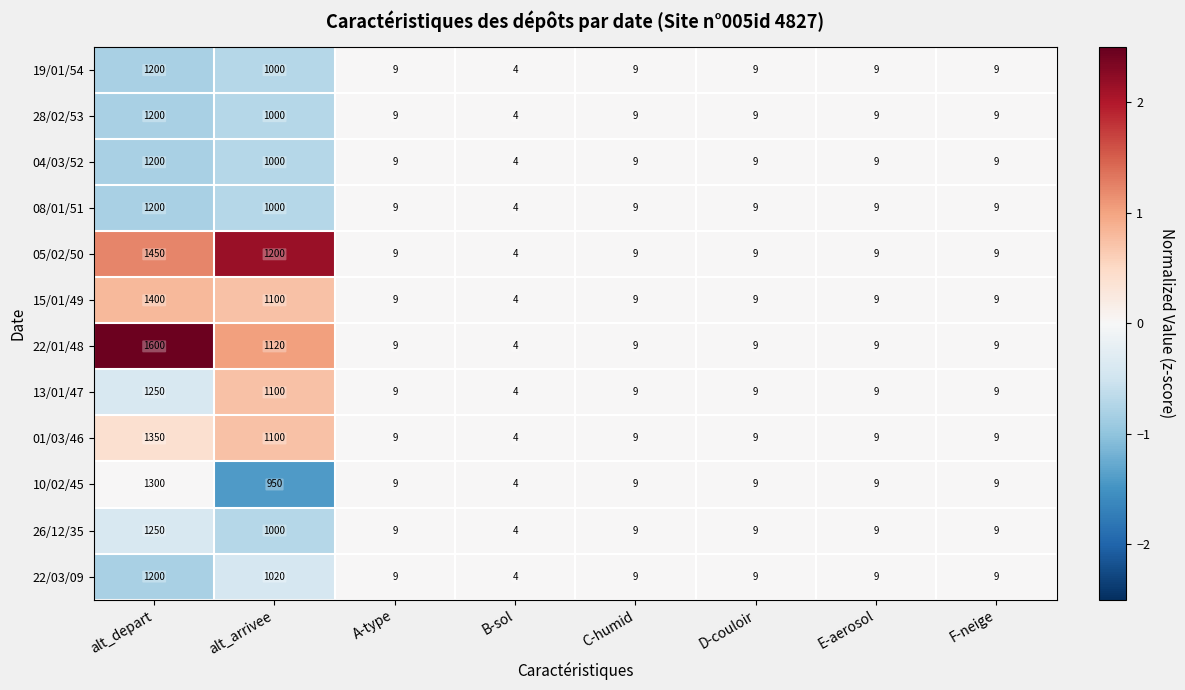

What is the sum of the 13/01/47 values at F-neige and D-couloir?

18